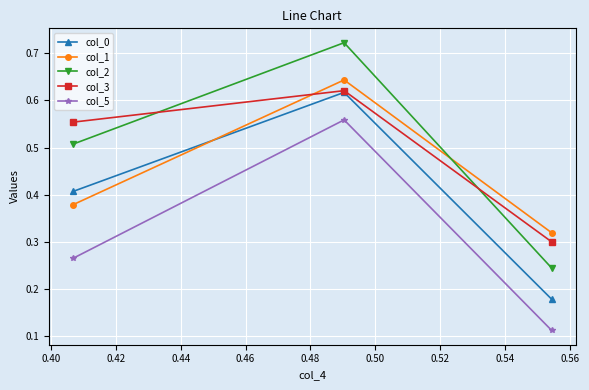

What is the value of the col_3 point at the 2nd from the left?

0.6